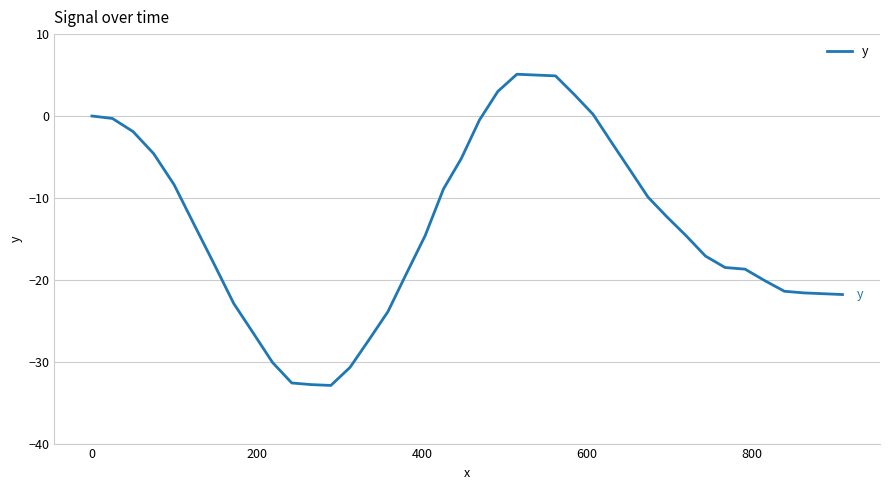

What is the difference between the second highest and second lowest values?

37.8